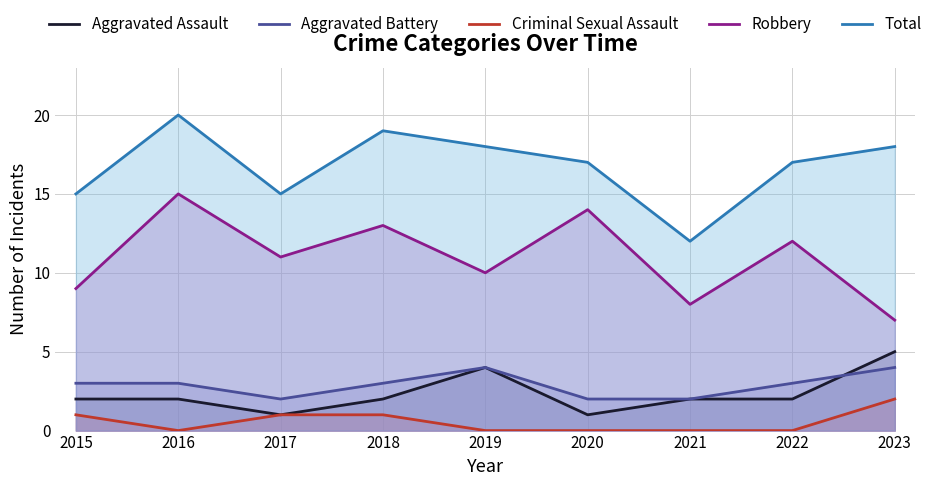

What are all the series names shown in the legend?

Aggravated Assault, Aggravated Battery, Criminal Sexual Assault, Robbery, Total